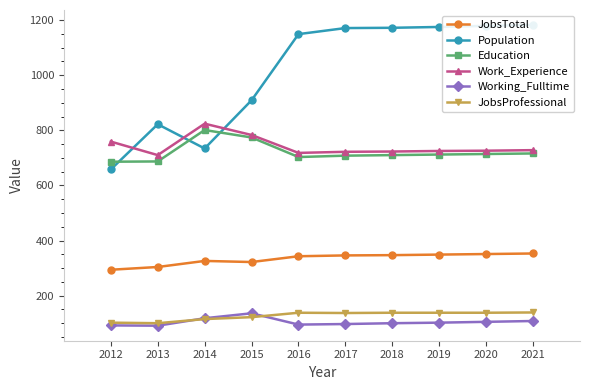

How many data points in Working_Fulltime are less than 102?

5